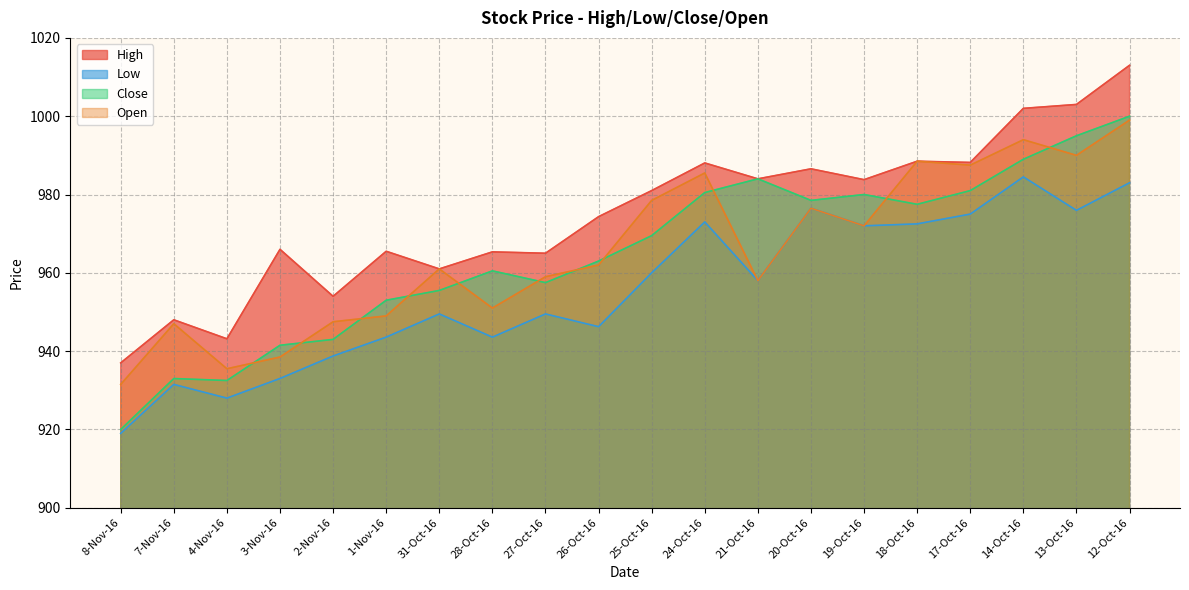

What is the label of the 16th point from the left?

18-Oct-16